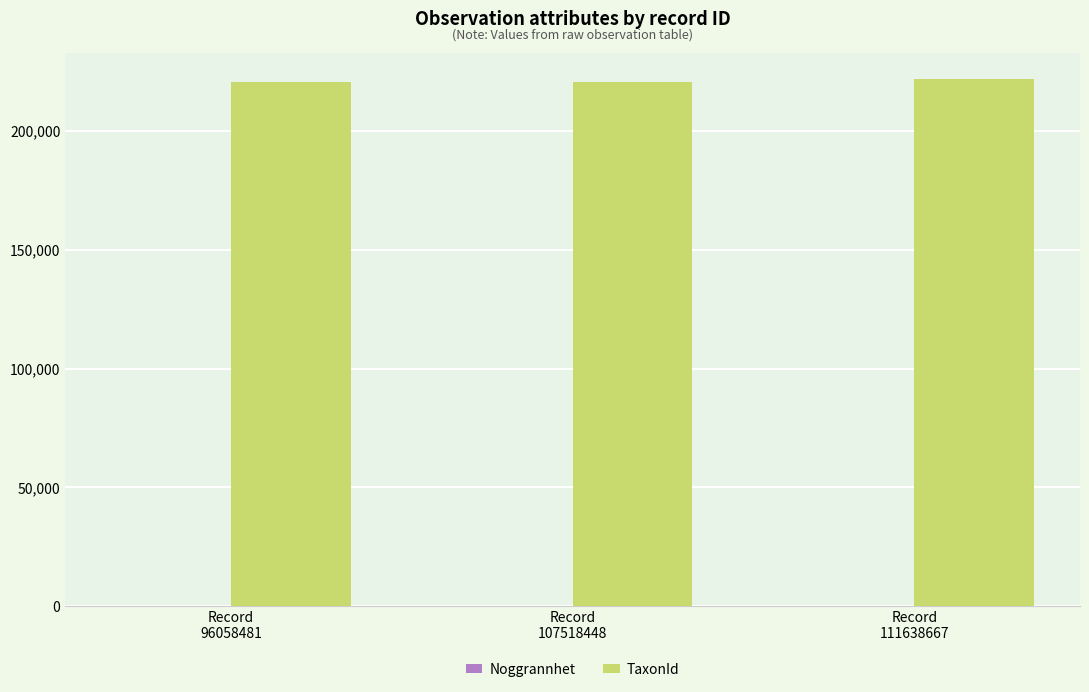

What is the spread (max minus min) of values at Record
96058481?

220737